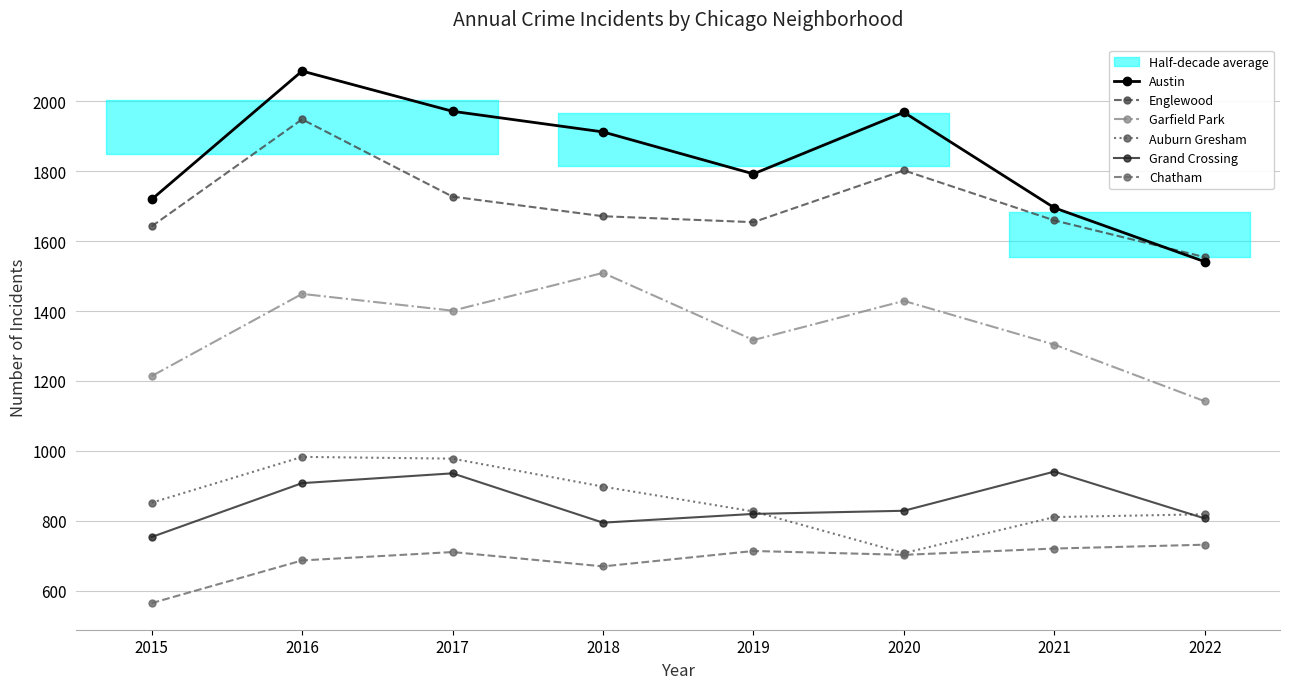

Rank the categories by Garfield Park value from highest to lowest.

2018, 2016, 2020, 2017, 2019, 2021, 2015, 2022